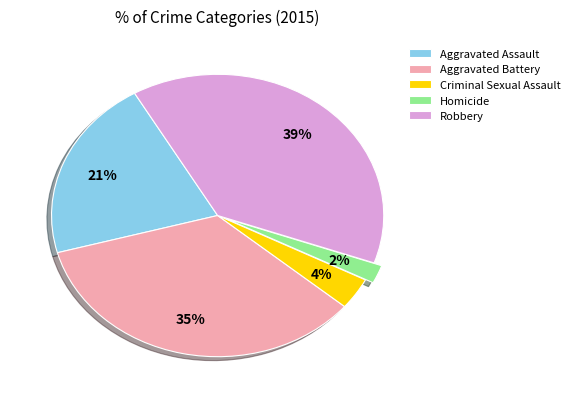

How many segments does this pie chart have?

5